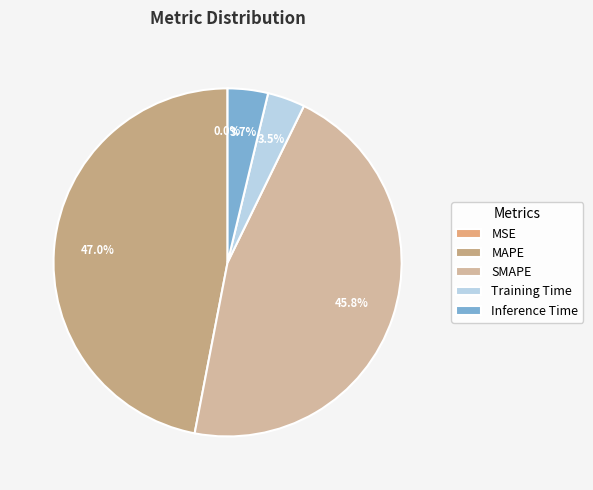

Is it true that MSE is 1% of the pie?

False